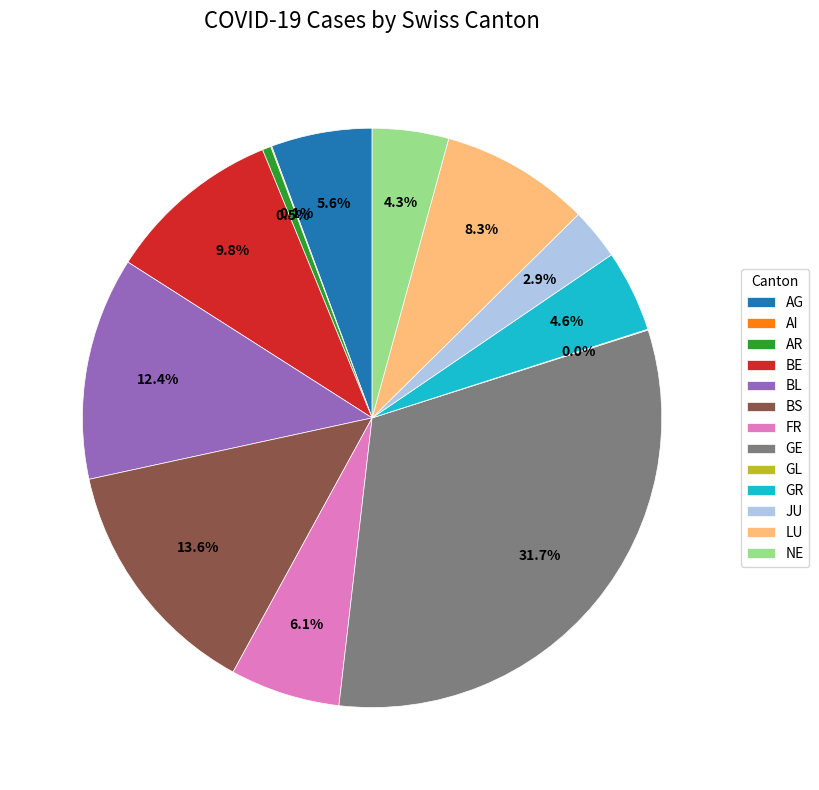

Which slice is the largest?

GE